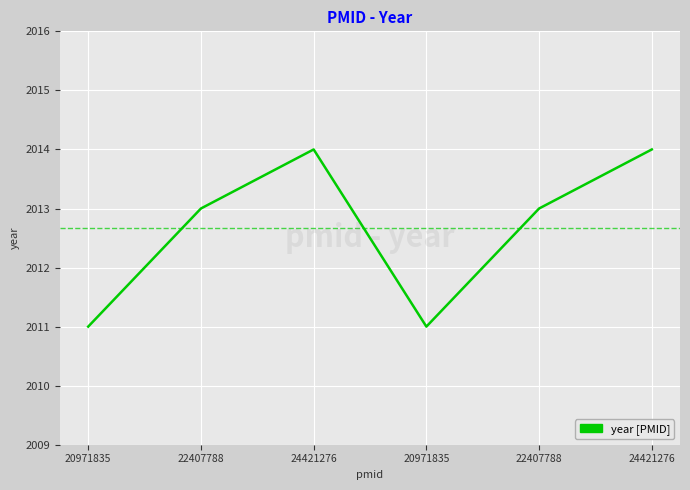

What is the sum of the values at 20971835 and 24421276?

4025